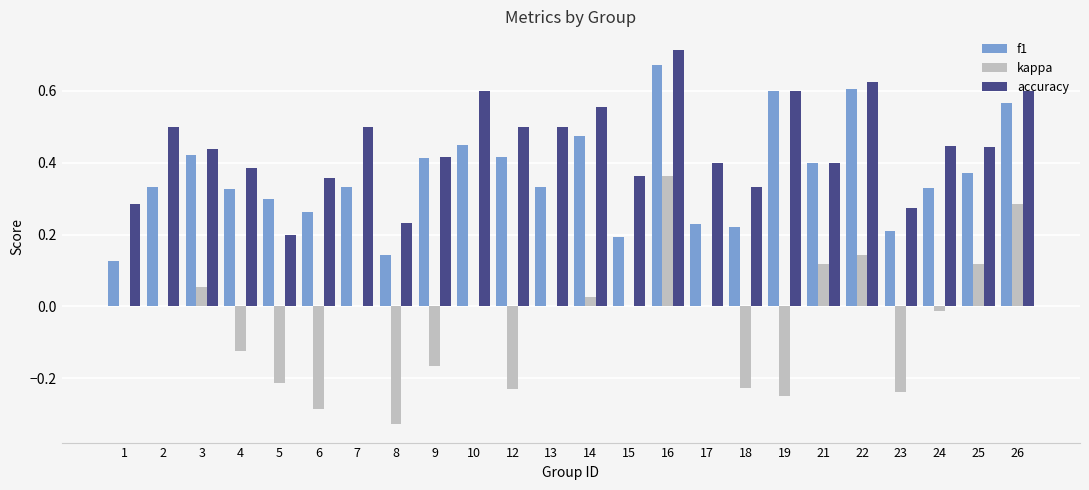

Which series has the largest total across all categories?

accuracy